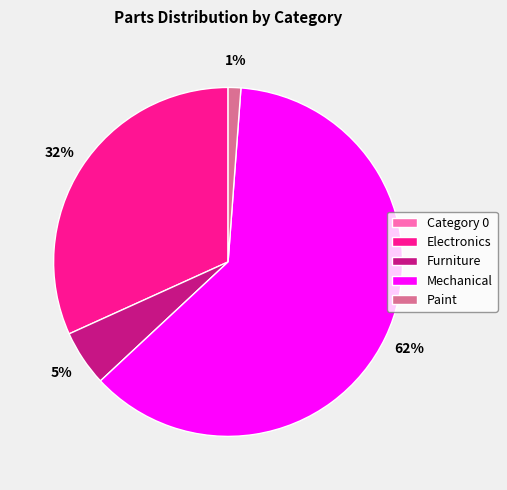

Does Mechanical represent more than half of the total?

Yes